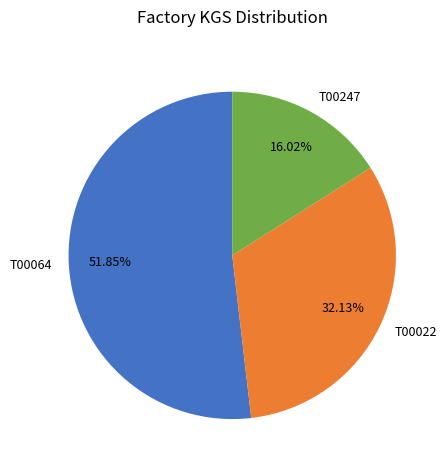

What is the largest slice in the pie chart?

T00064